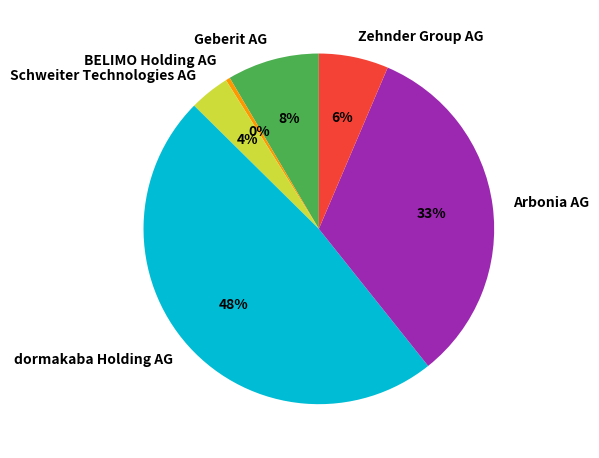

Is the sum of Arbonia AG and Geberit AG greater than half?

No